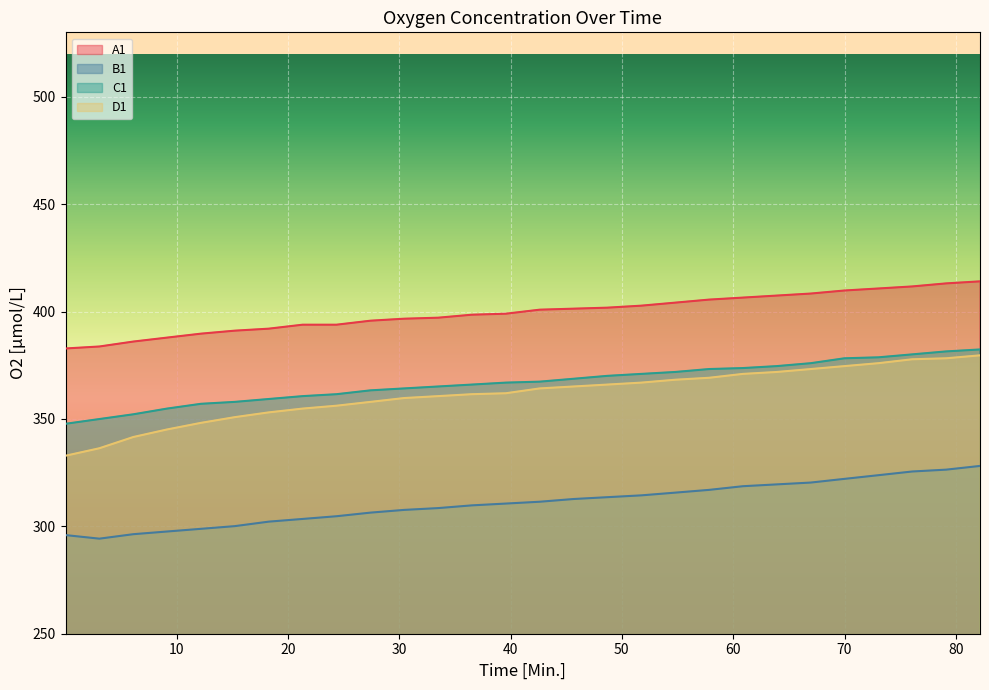

What is the maximum value for A1?

414.1